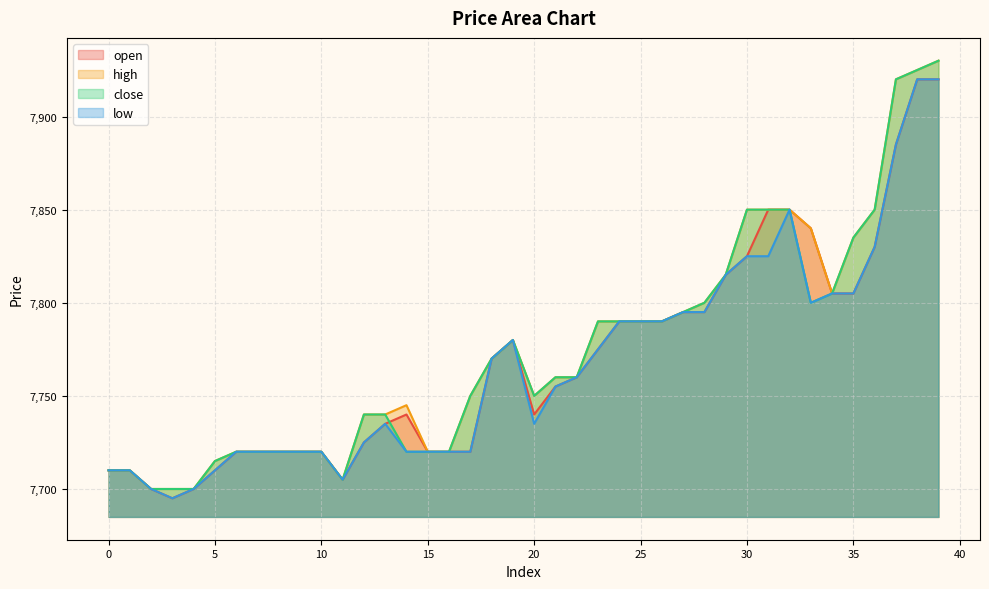

Which category has the lowest value in the close series?

2